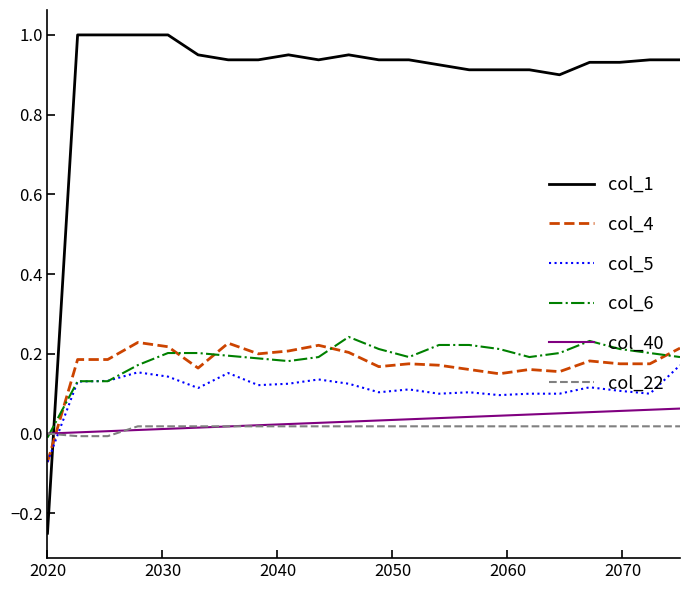

After their last crossing, which series has the higher values: col_1 or col_6?

col_1